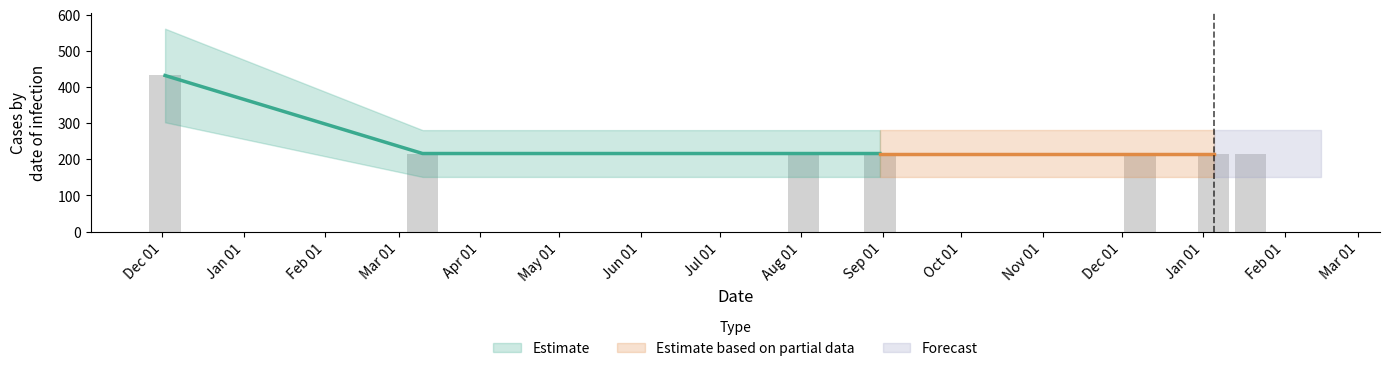

Reading left to right, list all the values displayed in this chart.

432	216	216	216	216	216	216